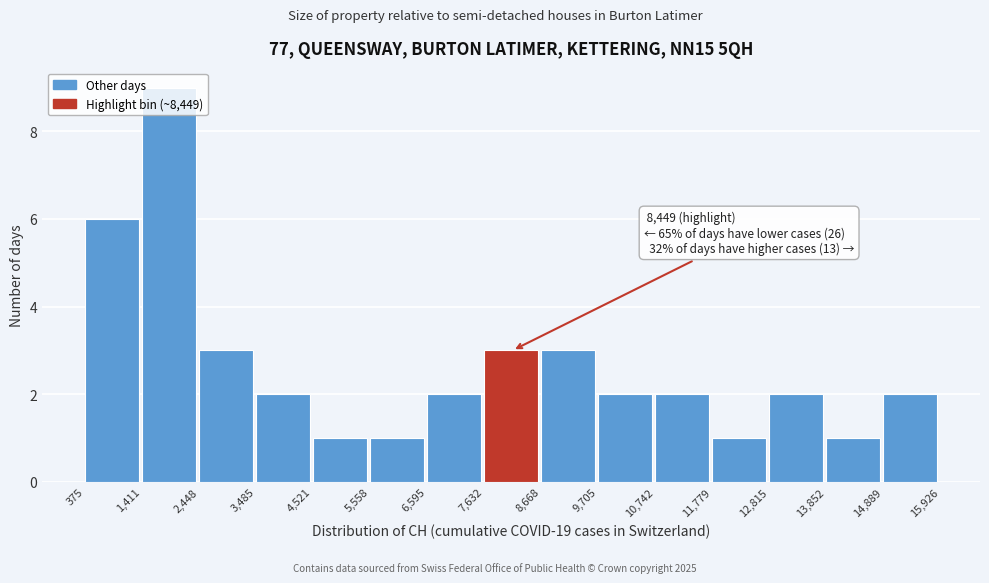

Over which range of the x-axis is the bar tallest?

1,411 to 2,448